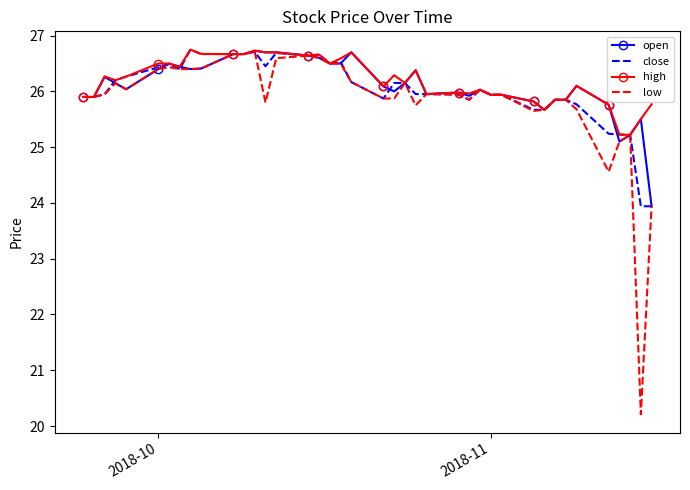

Which series has the widest spread of values?

low